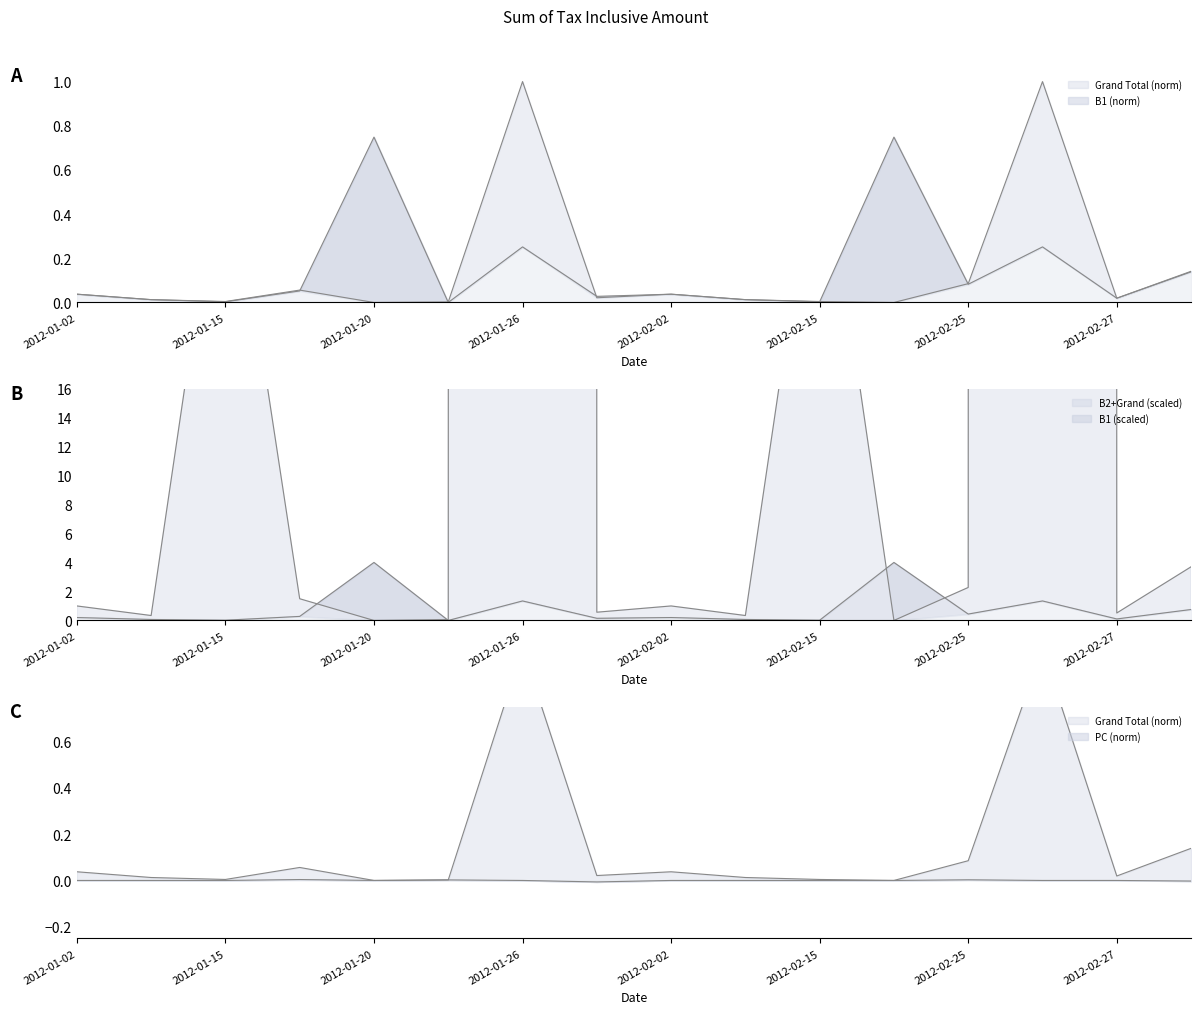

Where is PC nearest to the value 0?

2012-01-02